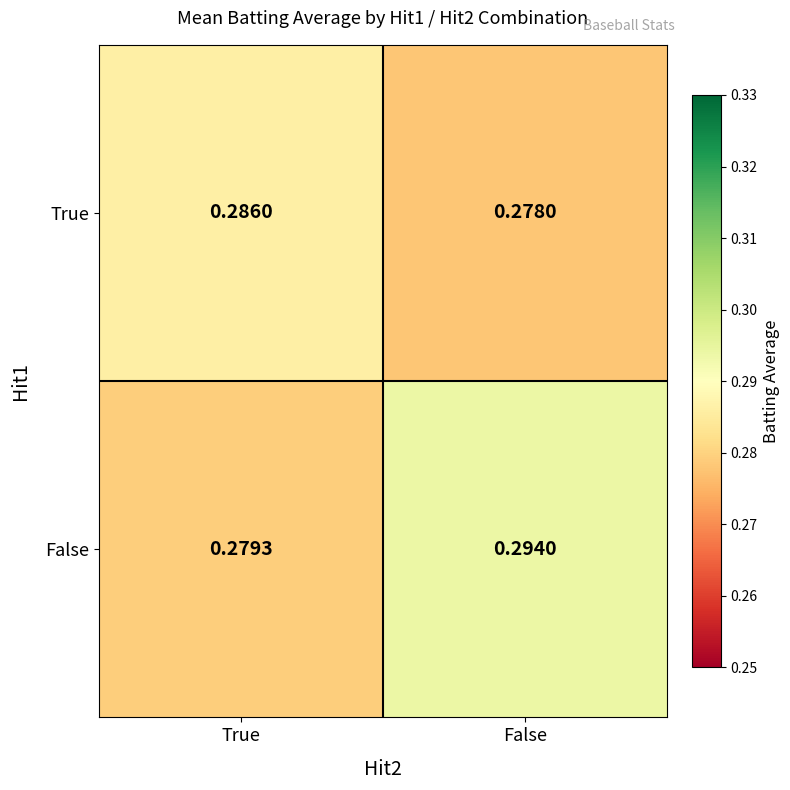

At which category does the chart reach its minimum across all series?

False